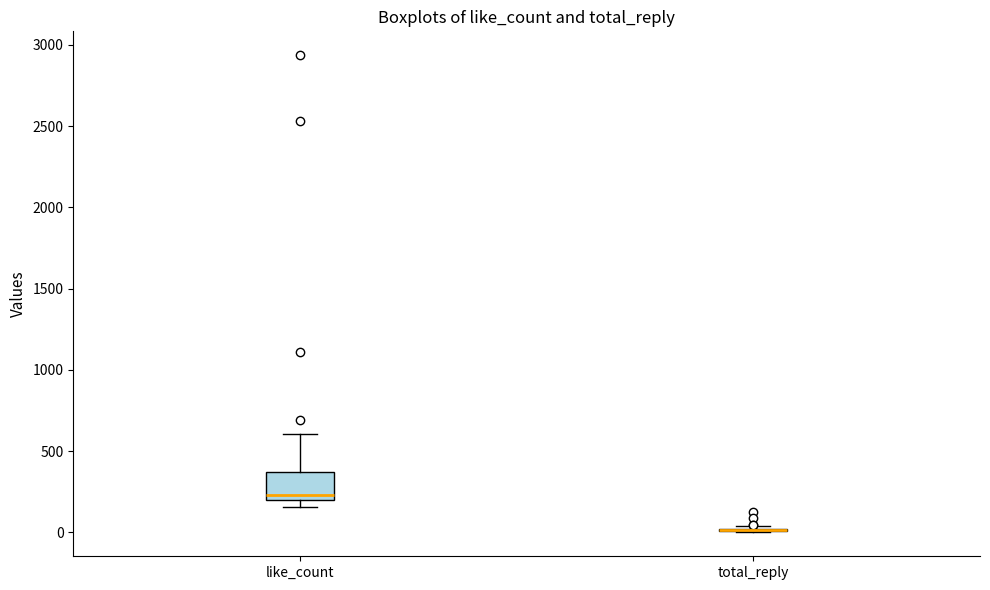

Comparing the boxes themselves (not the whiskers), which one is the tallest?

like_count